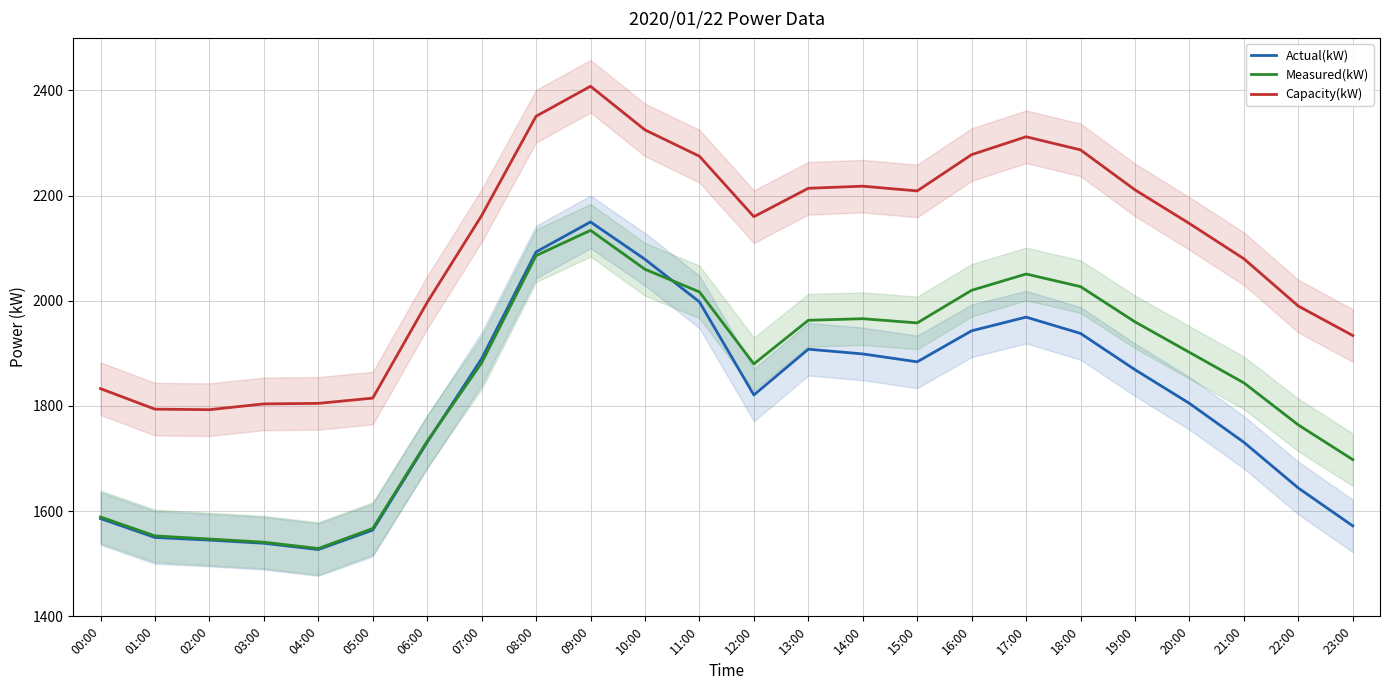

At which category does the chart reach its minimum across all series?

04:00